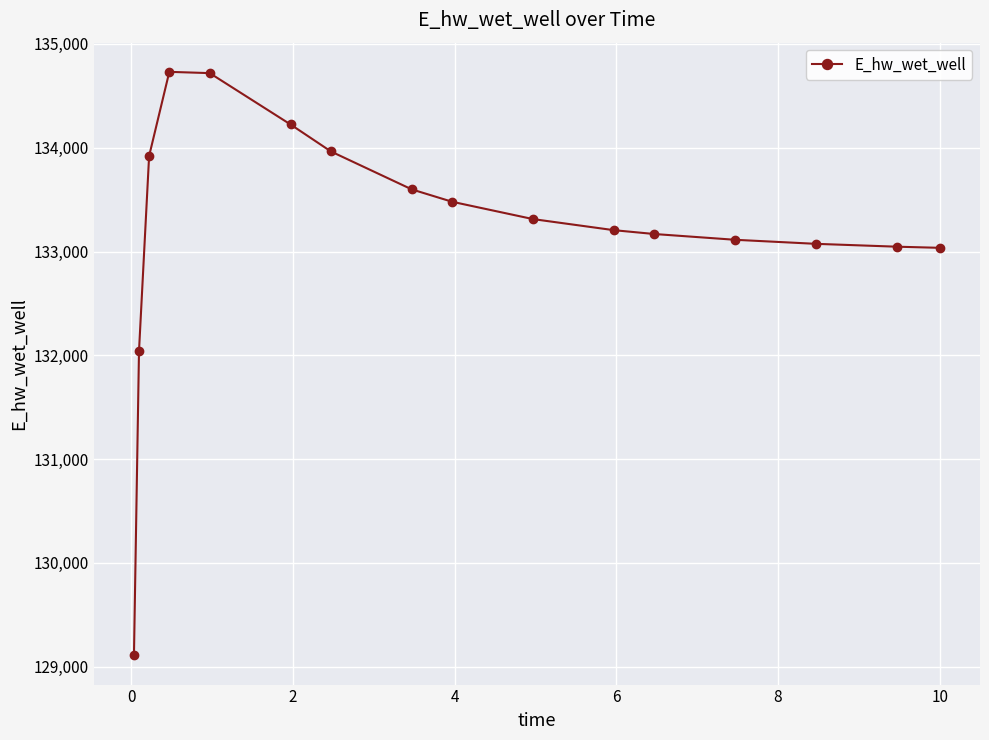

What is the smallest value displayed?

129108.6